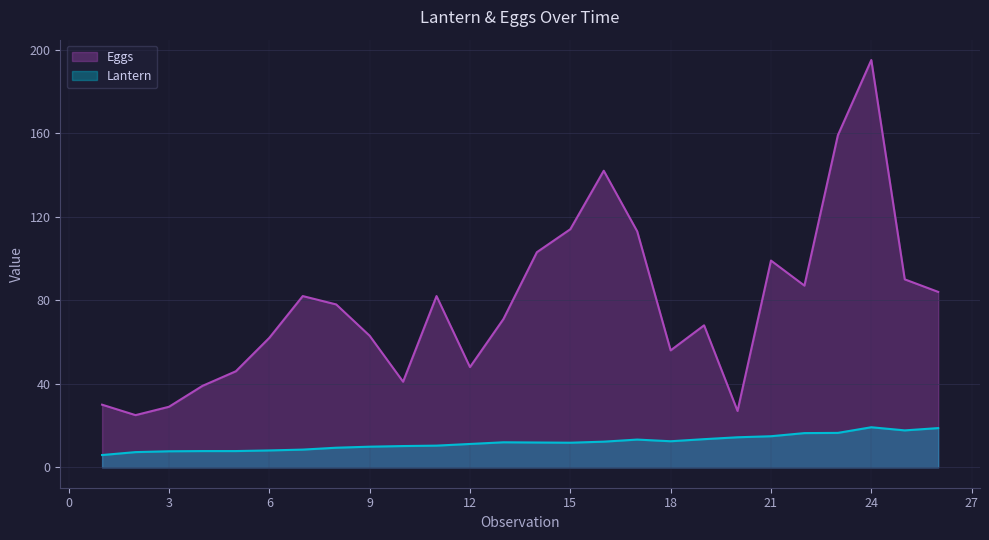

List the series in order of their peak value, lowest first.

Lantern, Eggs